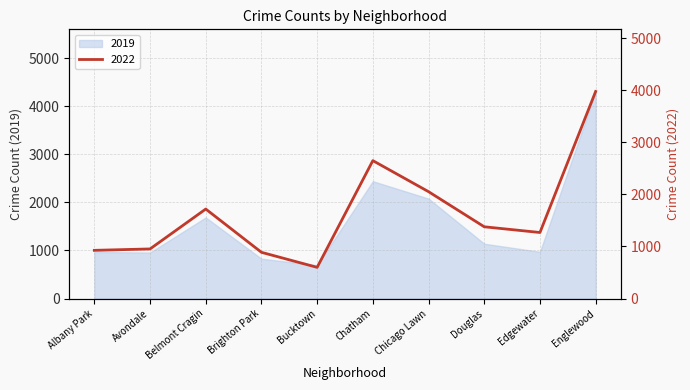

What is the difference between the second highest and minimum values?

2052